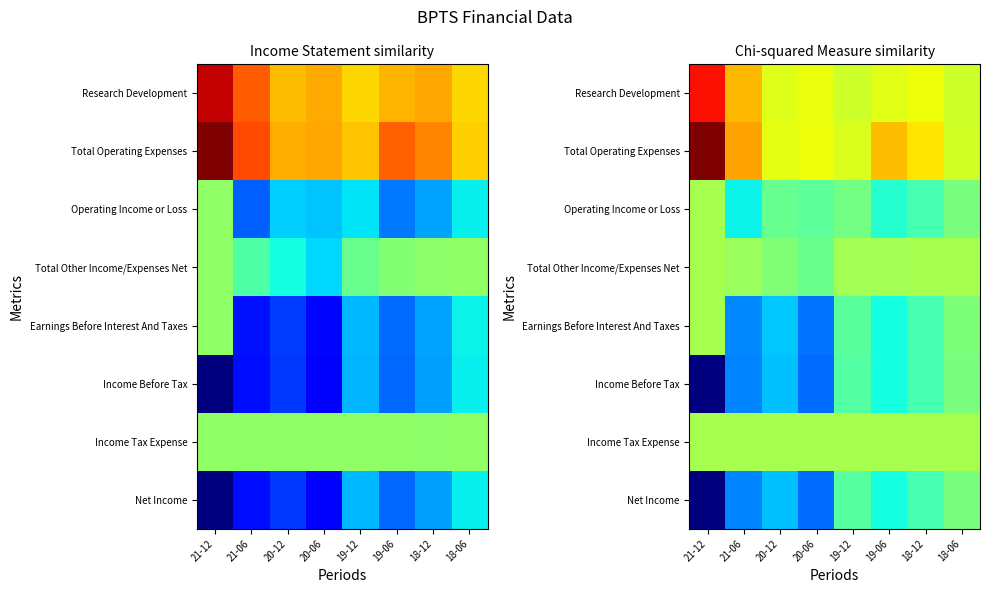

What is the difference between the second highest and second lowest values in the Earnings Before Interest And Taxes series?

0.2